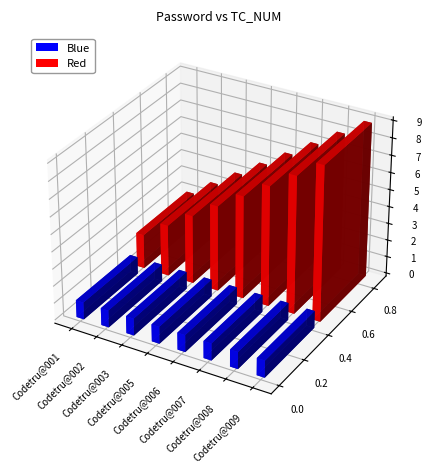

Are the bars horizontal?

No